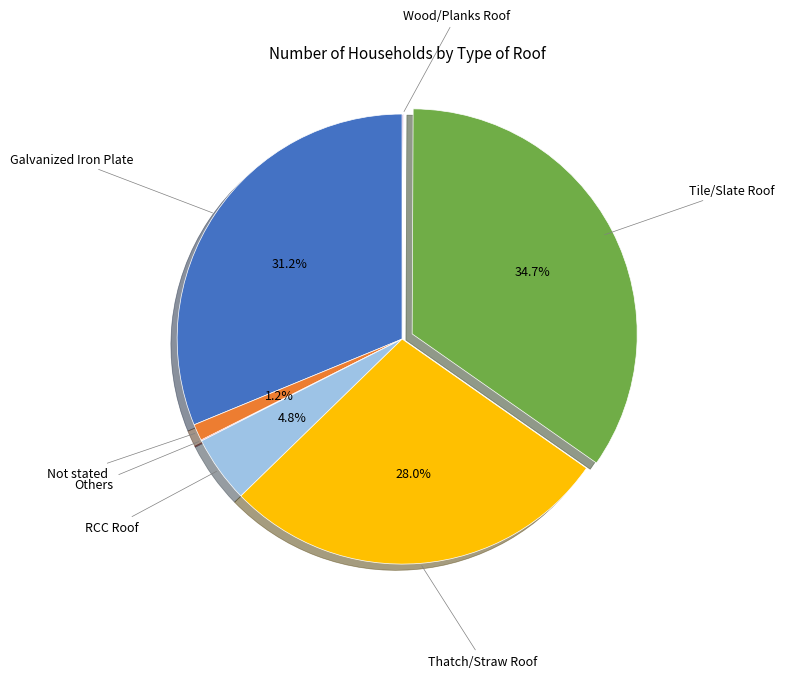

What is the ratio of the value at Galvanized Iron Plate to the value at RCC Roof?

6.5